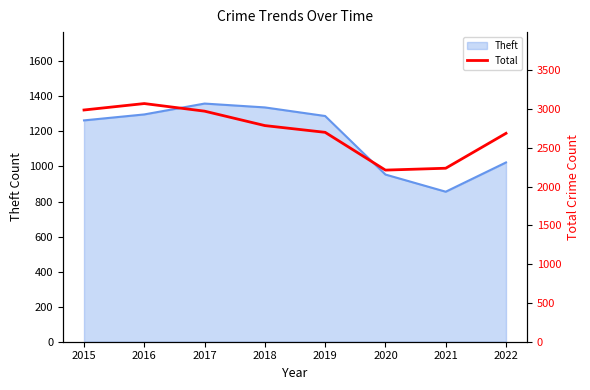

True or false: there are more than 0 points higher than both neighbors.

True